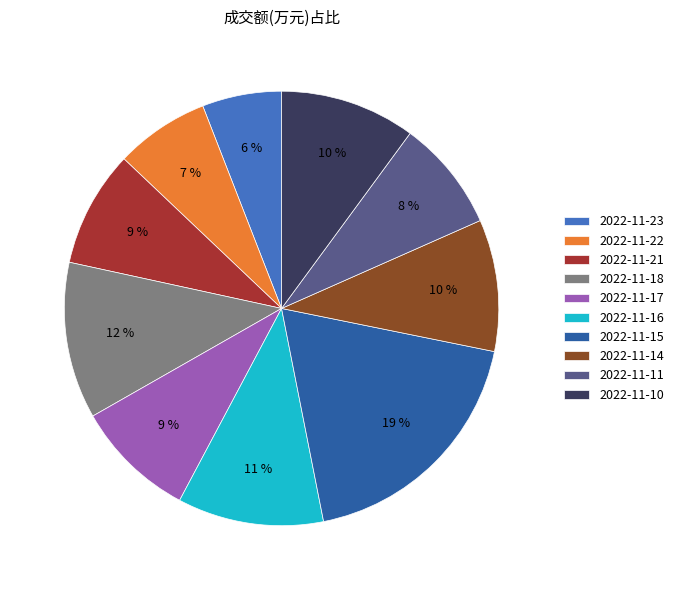

Which has a higher value, 2022-11-23 or 2022-11-21?

2022-11-21